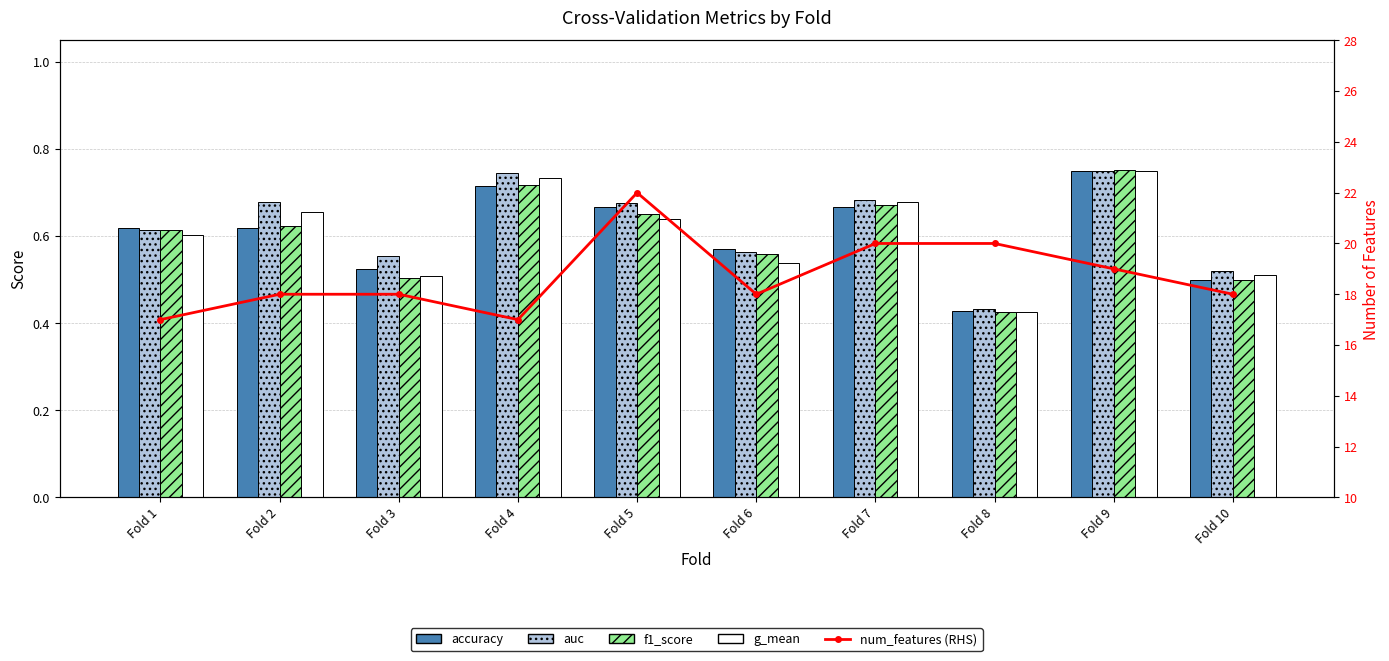

Between Fold 8 and Fold 9, which is larger?

Fold 9